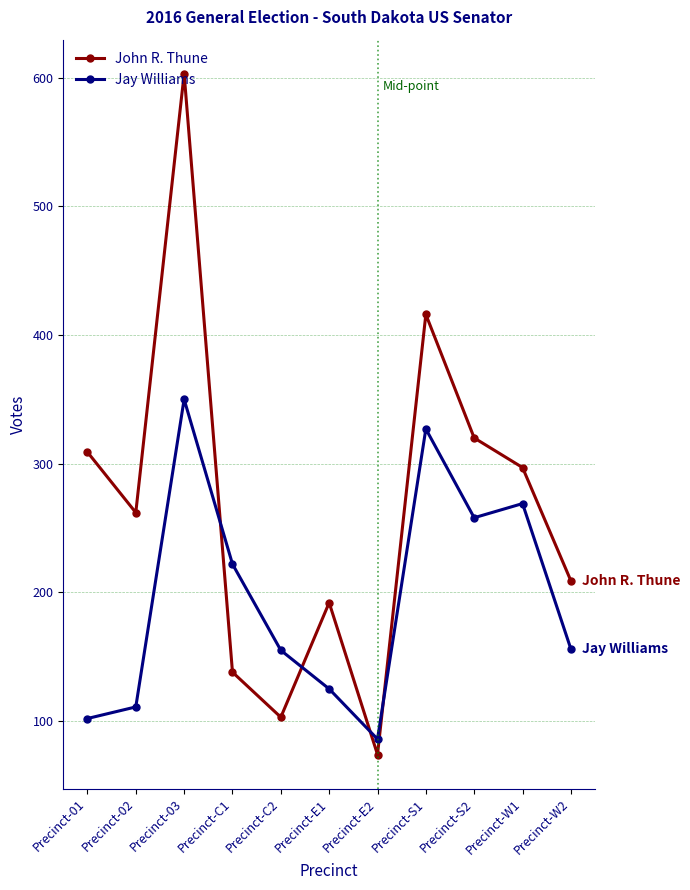

Which series changed the most between Precinct-E1 and Precinct-W1?

Jay Williams